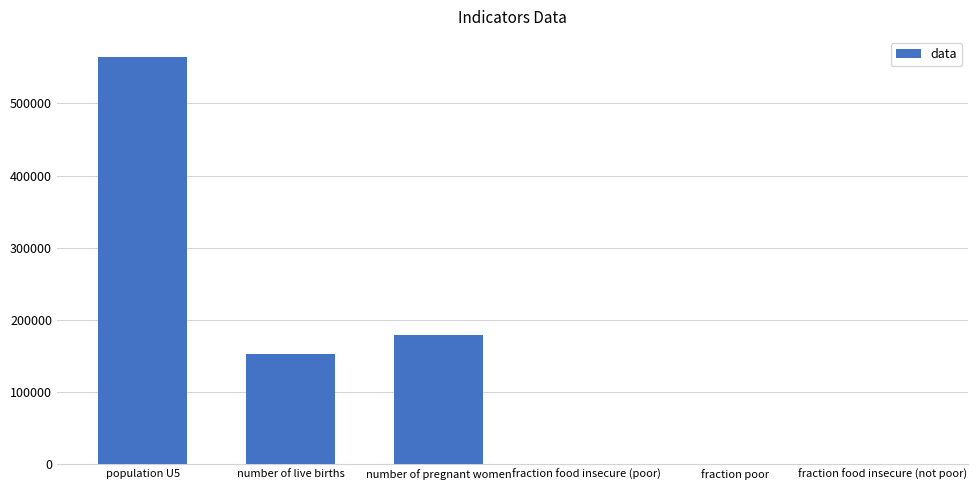

Are the bars horizontal?

No